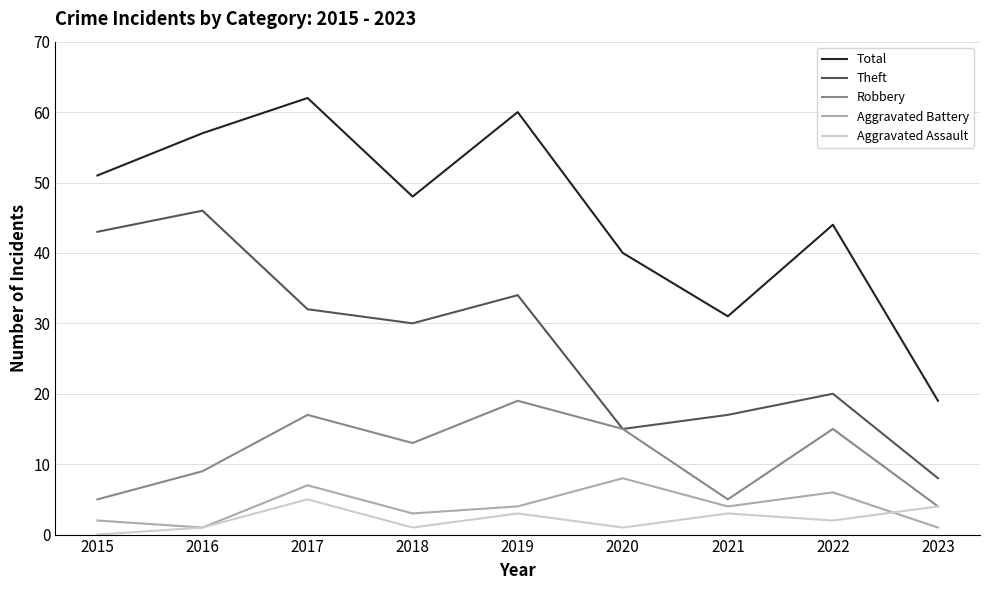

What is the spread (max minus min) of values at 2021?

28